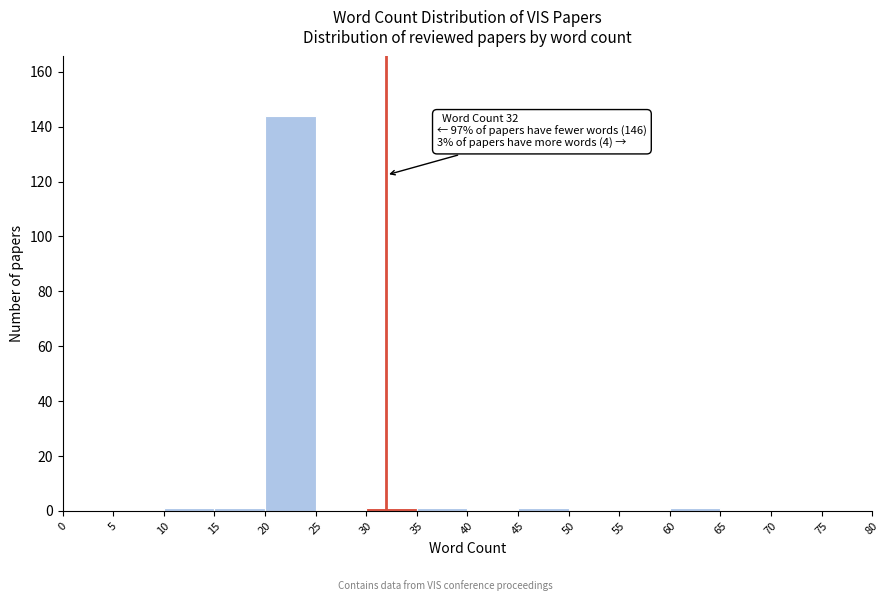

Over which range of the x-axis is the bar tallest?

20 to 25